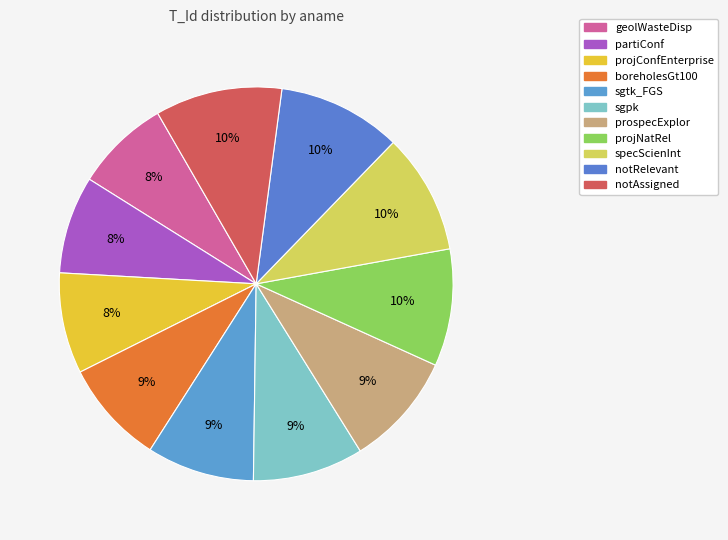

Which has a higher value, projNatRel or boreholesGt100?

projNatRel